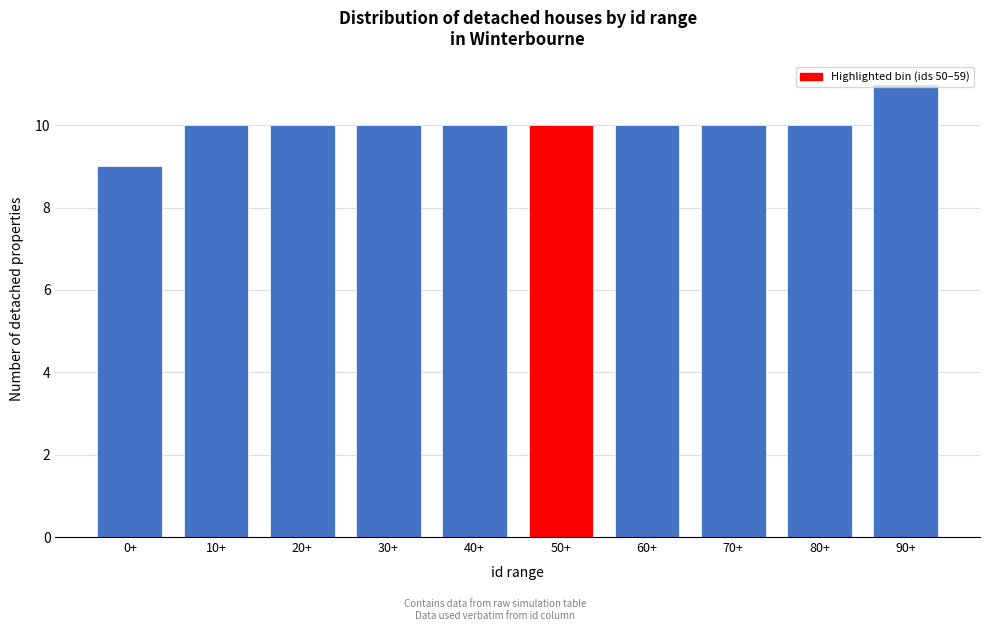

Read the value at 30+.

10